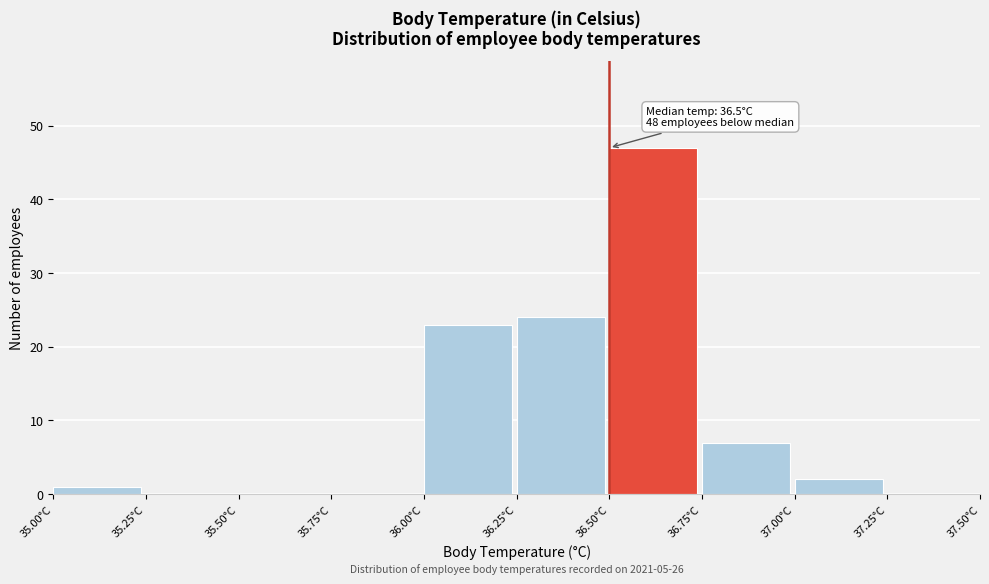

Which range on the x-axis has the tallest bar?

36.50 to 36.75